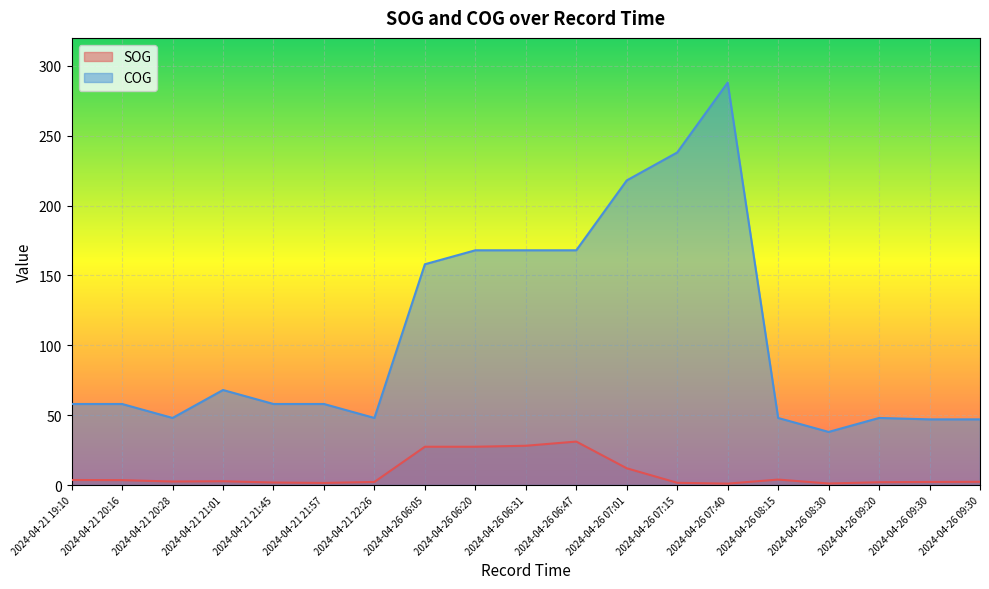

Which series has the largest total across all categories?

COG